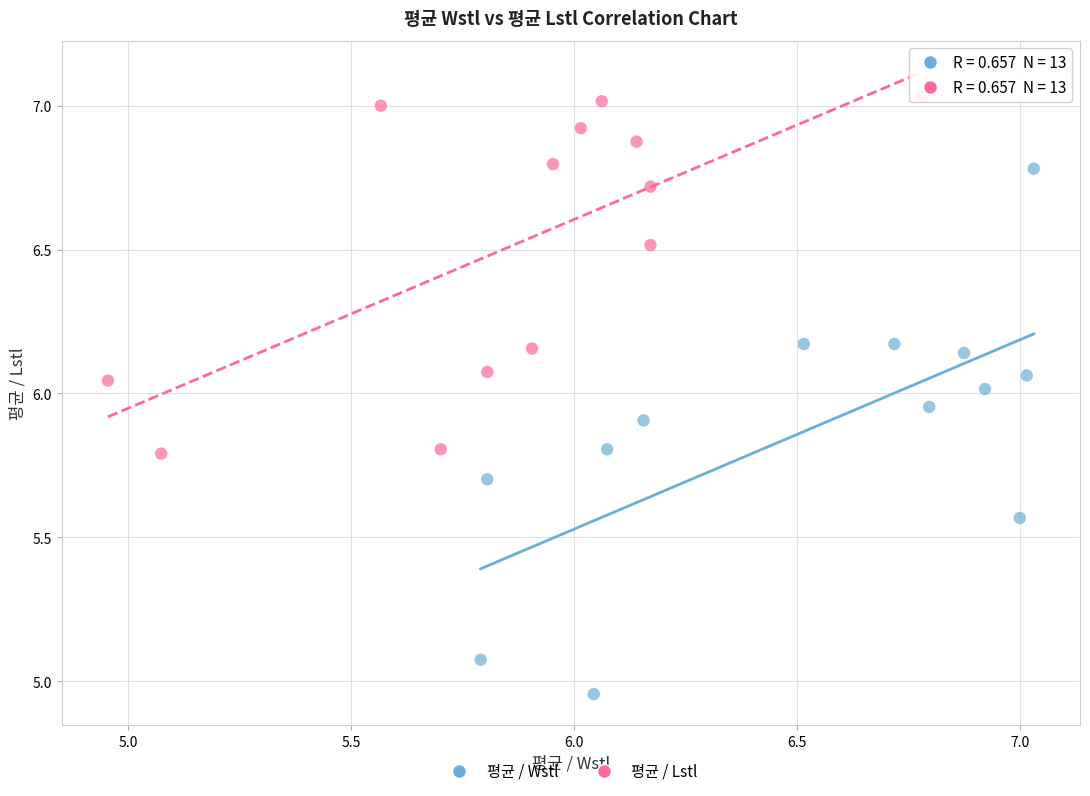

Which series contains the lowest Y value?

평균 / Wstl